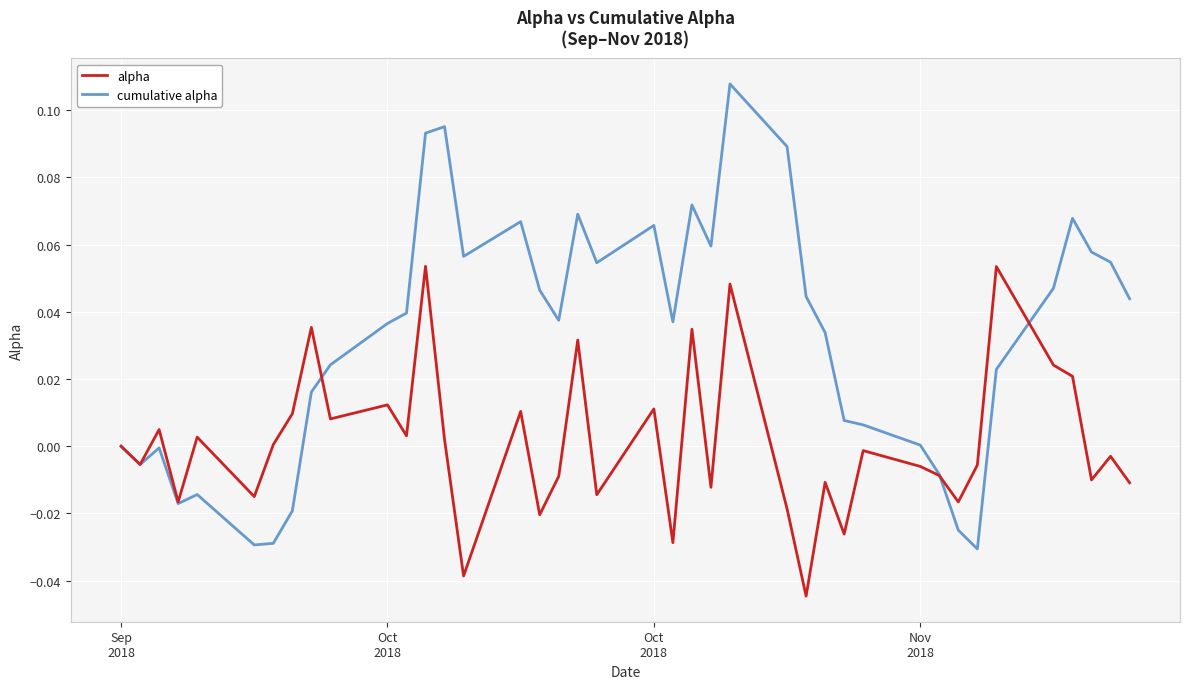

Which series has the widest spread of values?

cumulative alpha